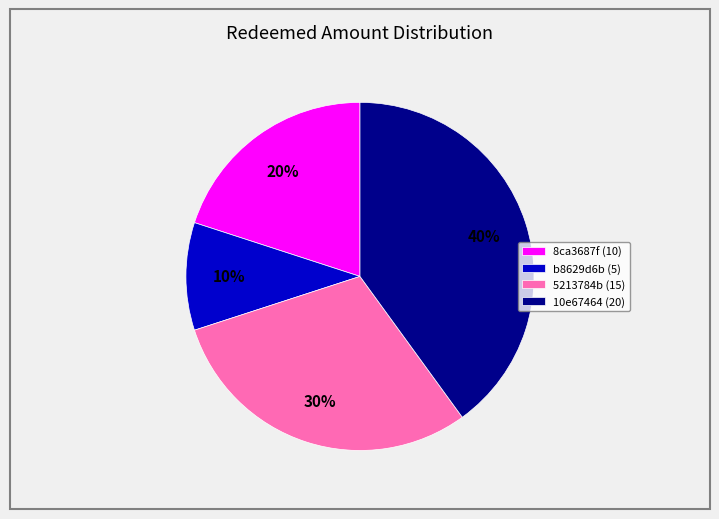

Is there a majority slice in this chart?

No